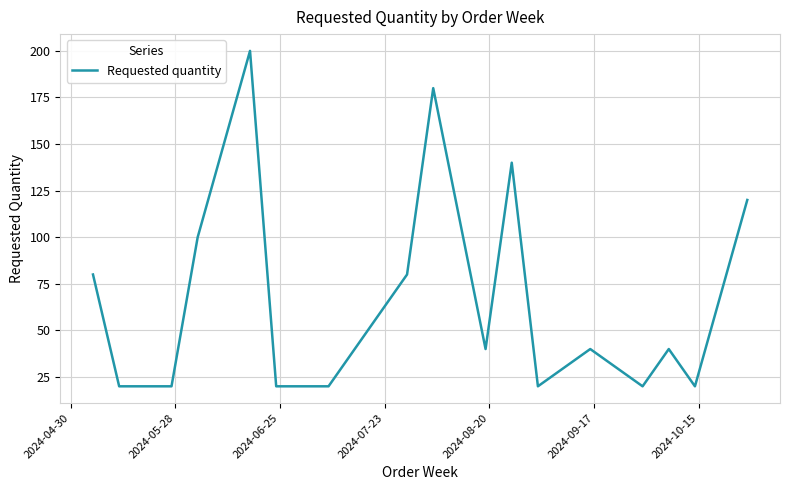

What is the smallest value displayed?

20